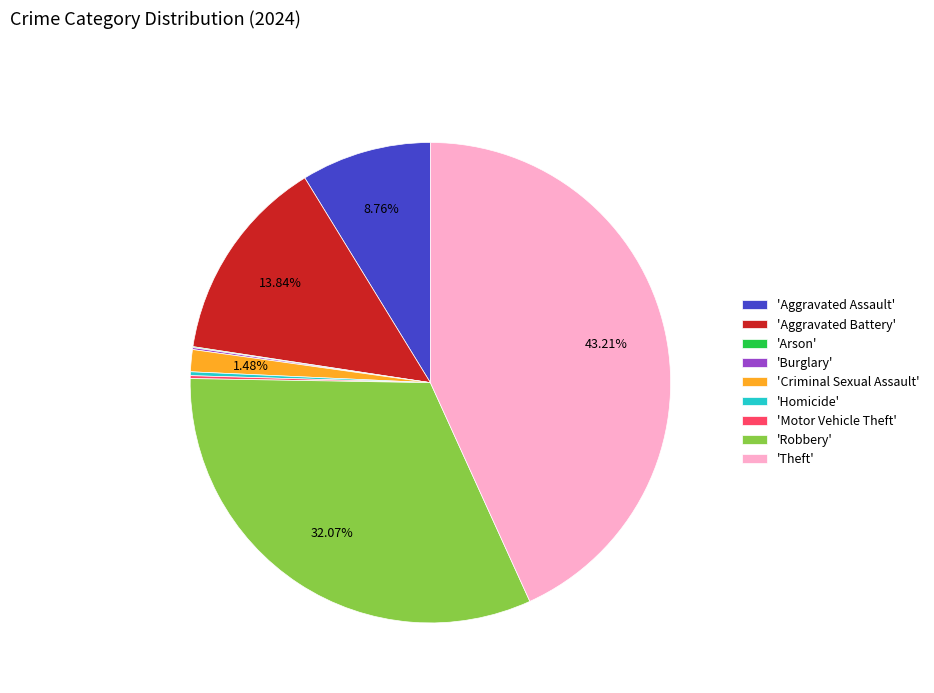

To the nearest percent, what is the average slice percentage?

11%